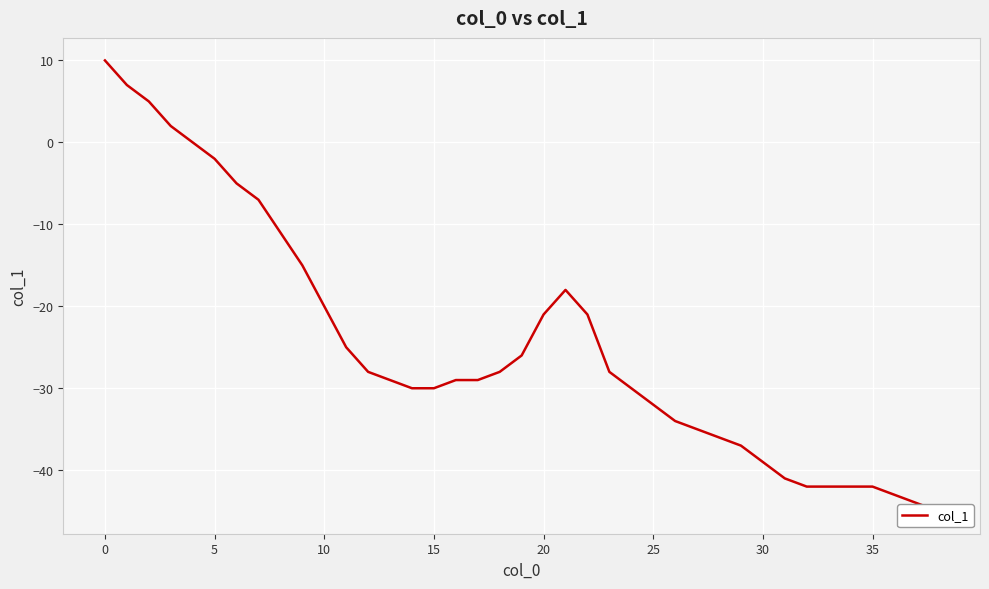

How many categories are shown in the chart?

39